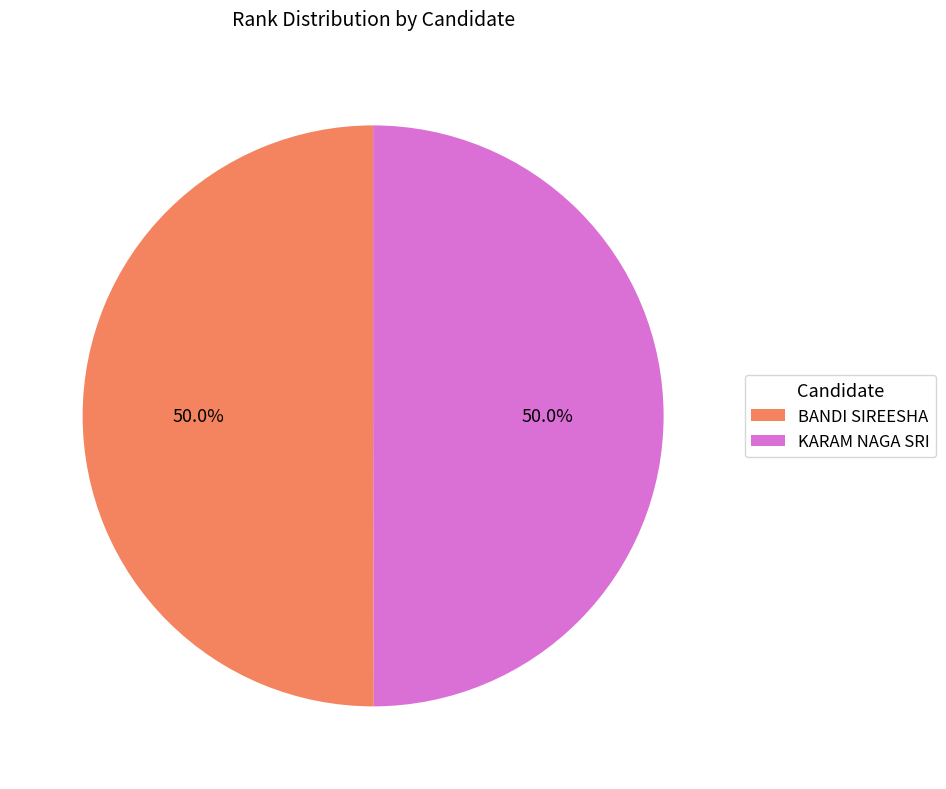

Approximately how many times larger is the value at BANDI SIREESHA compared to KARAM NAGA SRI?

1.0